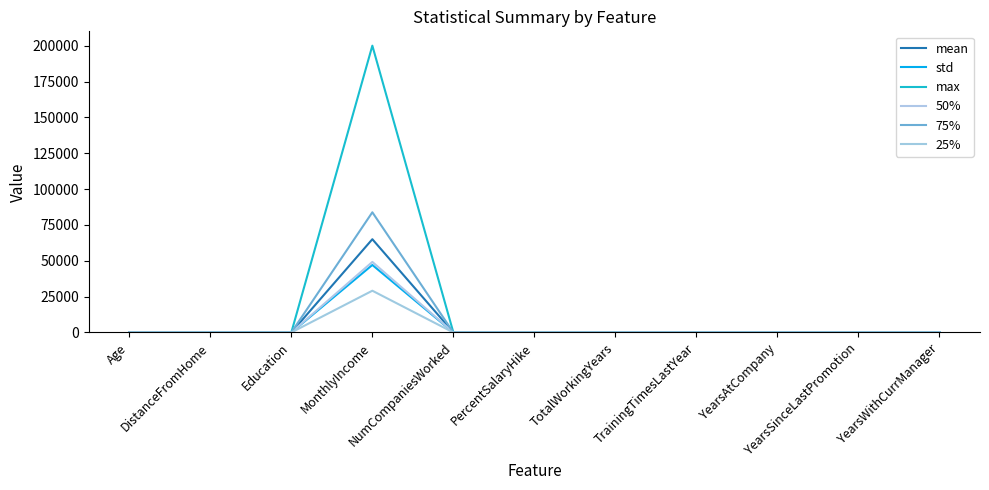

At how many categories does at least one series exceed 80569?

1